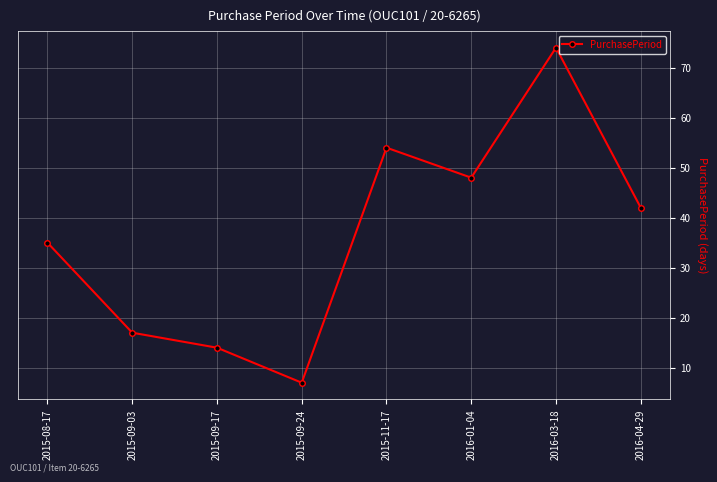

Is it true that the value at 2015-09-24 is 3?

False